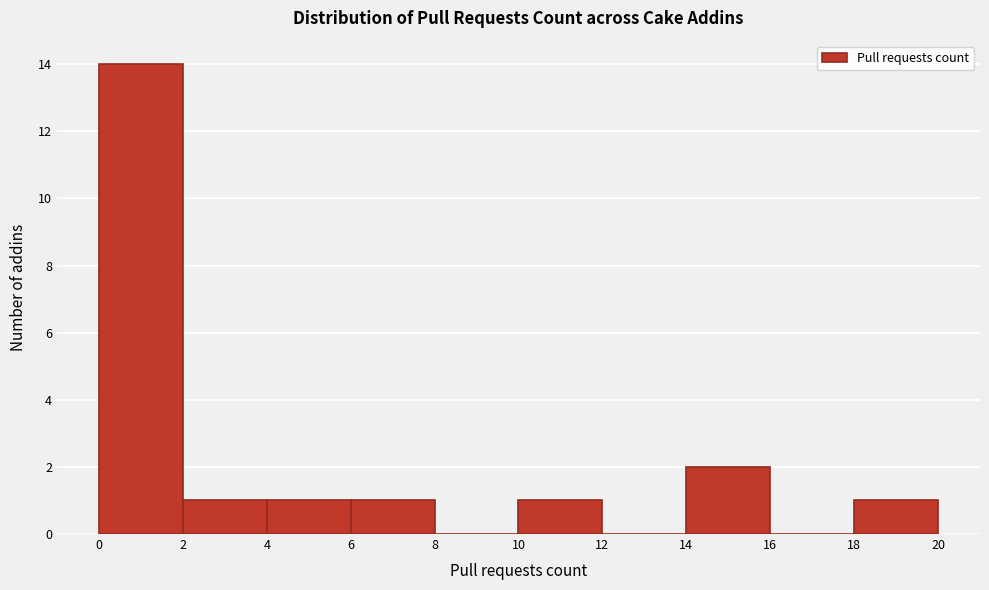

Reading left to right, list every bar in this chart as the range it spans on the x-axis followed by its height. The values are not printed on the chart, so give them approximately, as read against the axis.

0 to 2: 14
2 to 4: 1
4 to 6: 1
6 to 8: 1
8 to 10: 0
10 to 12: 1
12 to 14: 0
14 to 16: 2
16 to 18: 0
18 to 20: 1